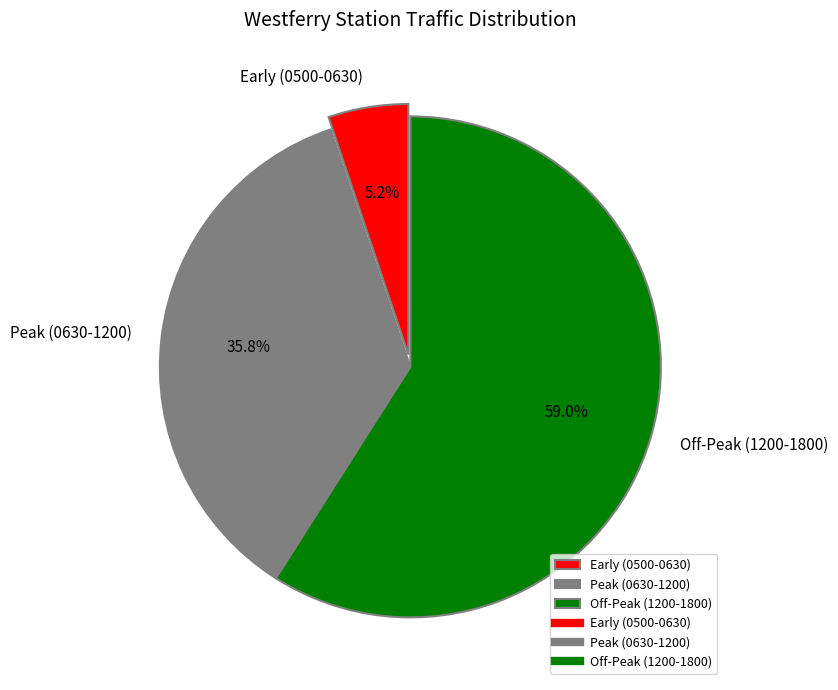

Rank the categories by value from highest to lowest.

Off-Peak (1200-1800), Peak (0630-1200), Early (0500-0630)